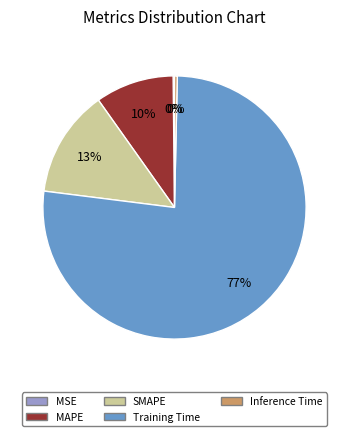

Which has a higher value, SMAPE or Training Time?

Training Time